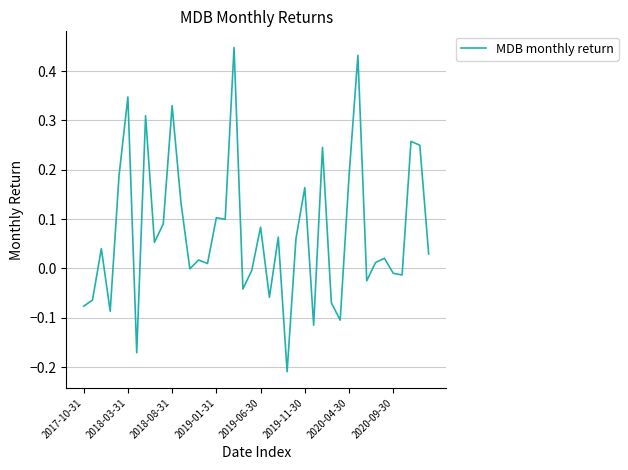

How many points are lower than both their immediate neighbors (excluding endpoints)?

13